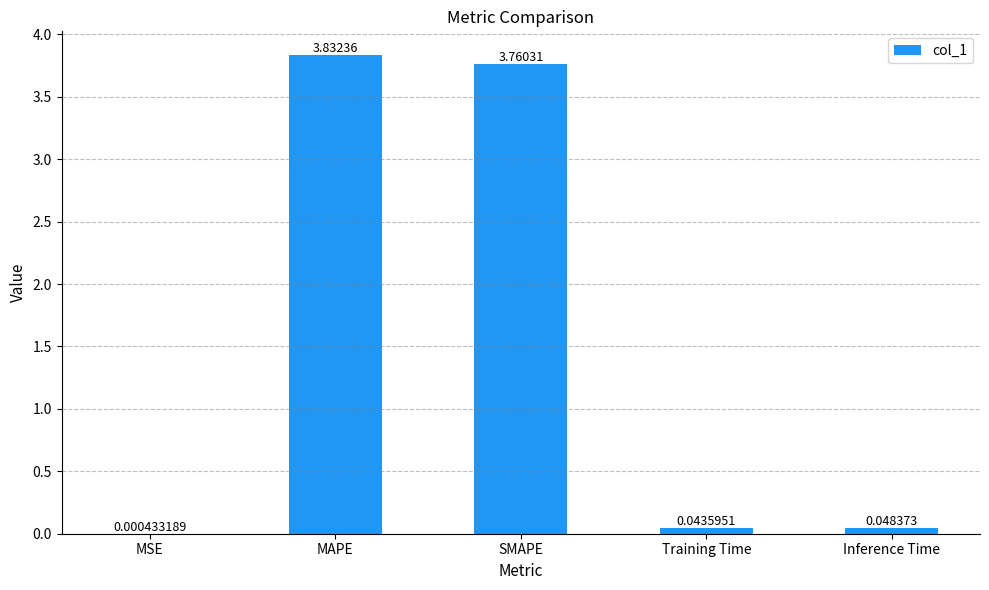

How many series are shown in this chart?

1